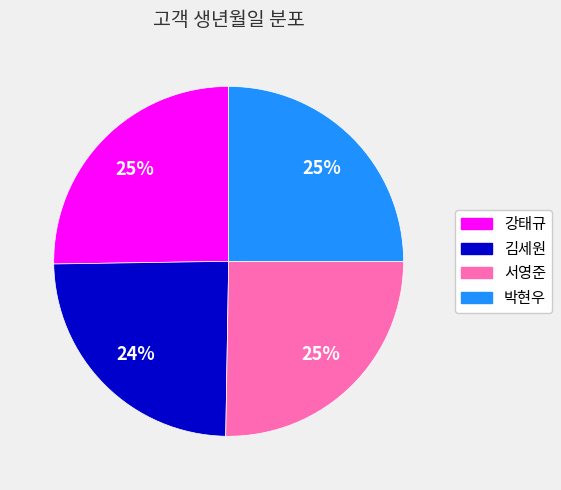

Does any single category account for the majority?

No